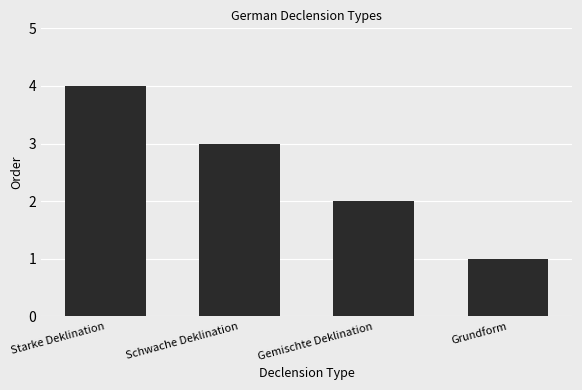

Which label corresponds to the smallest value in the chart?

Grundform